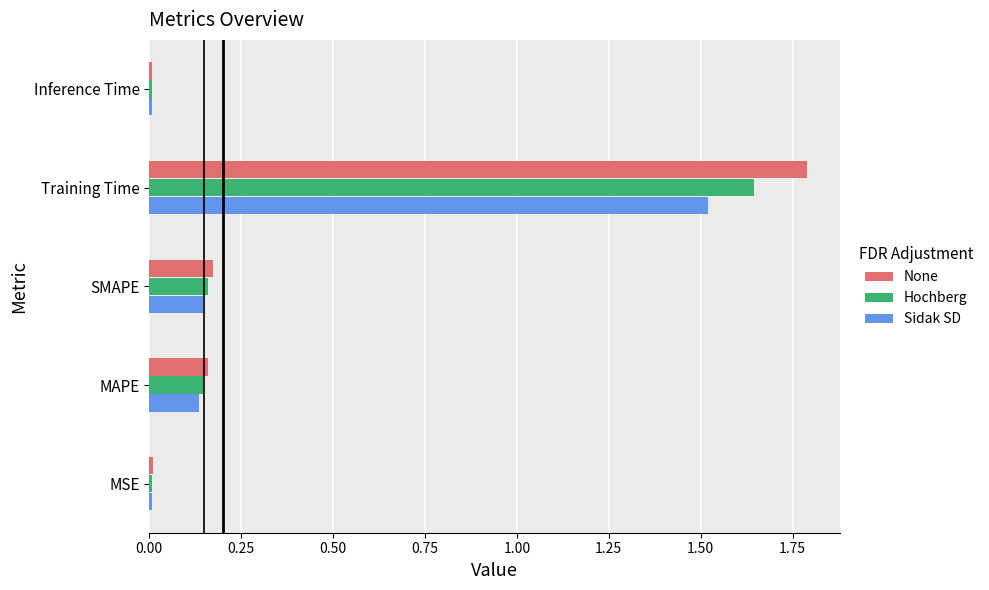

Rank the series by their maximum value, from lowest to highest.

Sidak SD, Hochberg, None